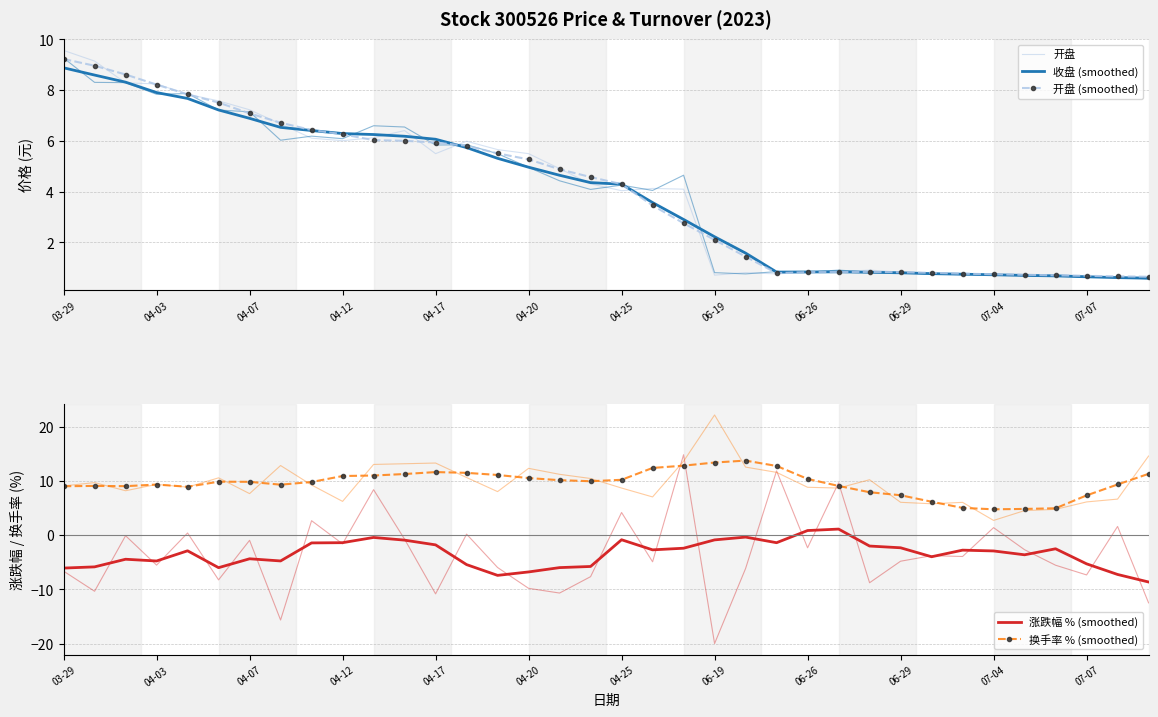

Where is the first local maximum for 开盘 (smoothed)?

26